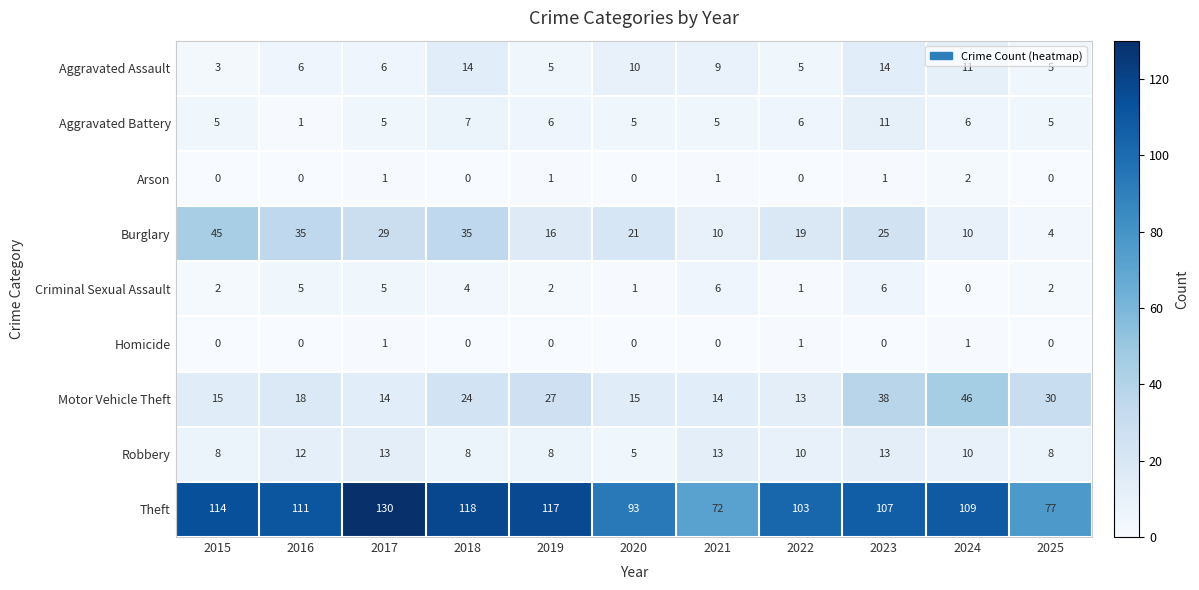

At which label does Theft reach its minimum?

2021